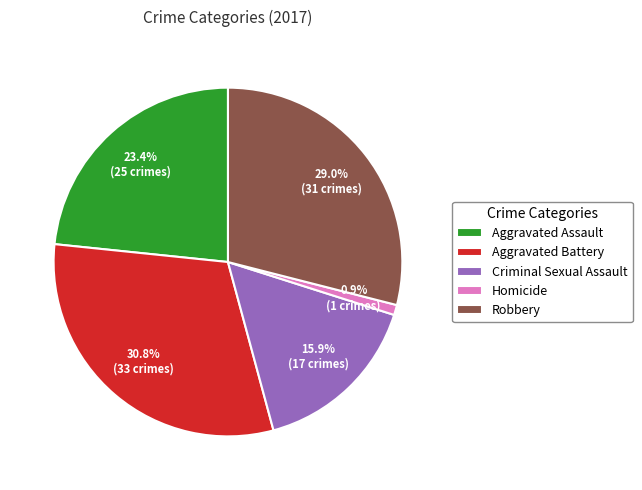

Count the number of slices in the pie.

5